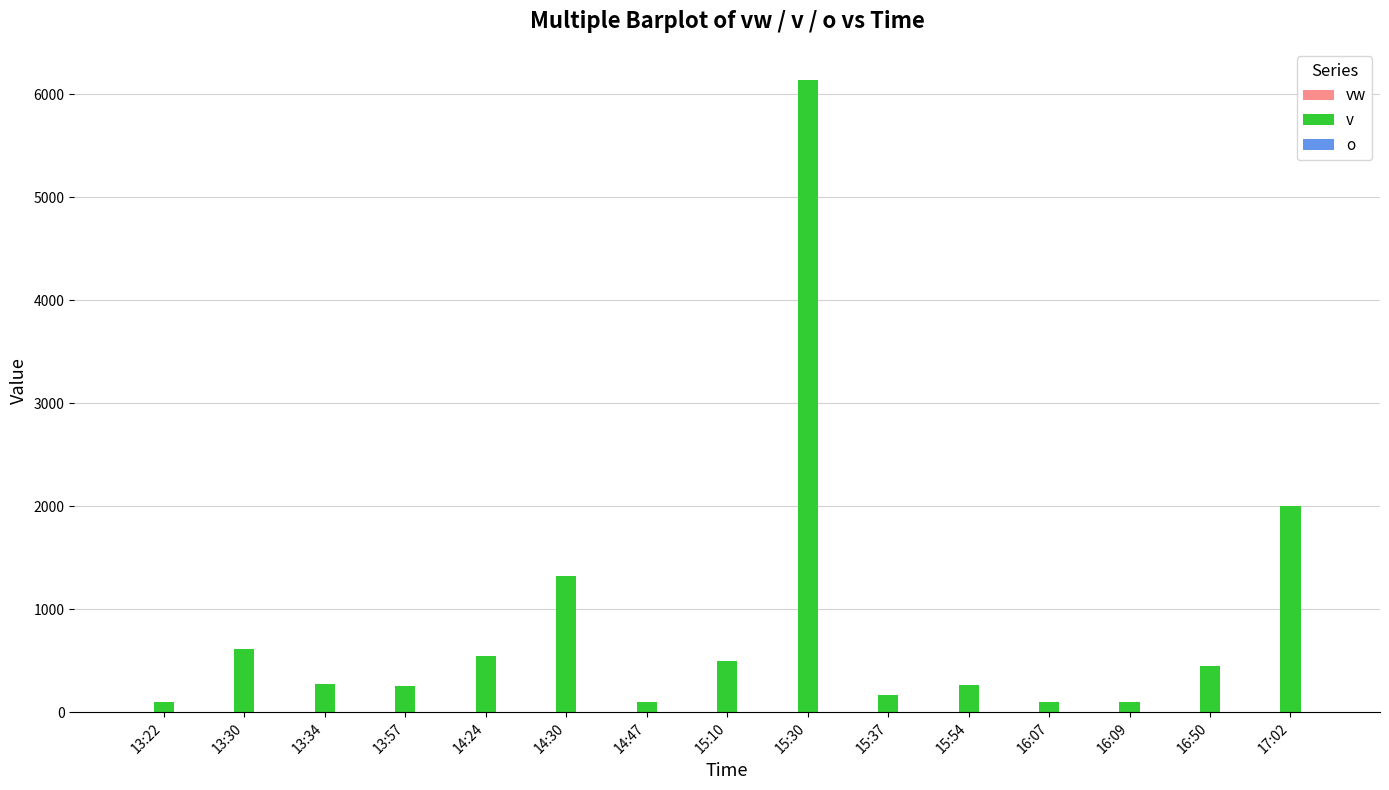

What is the greatest value displayed?

6135.0